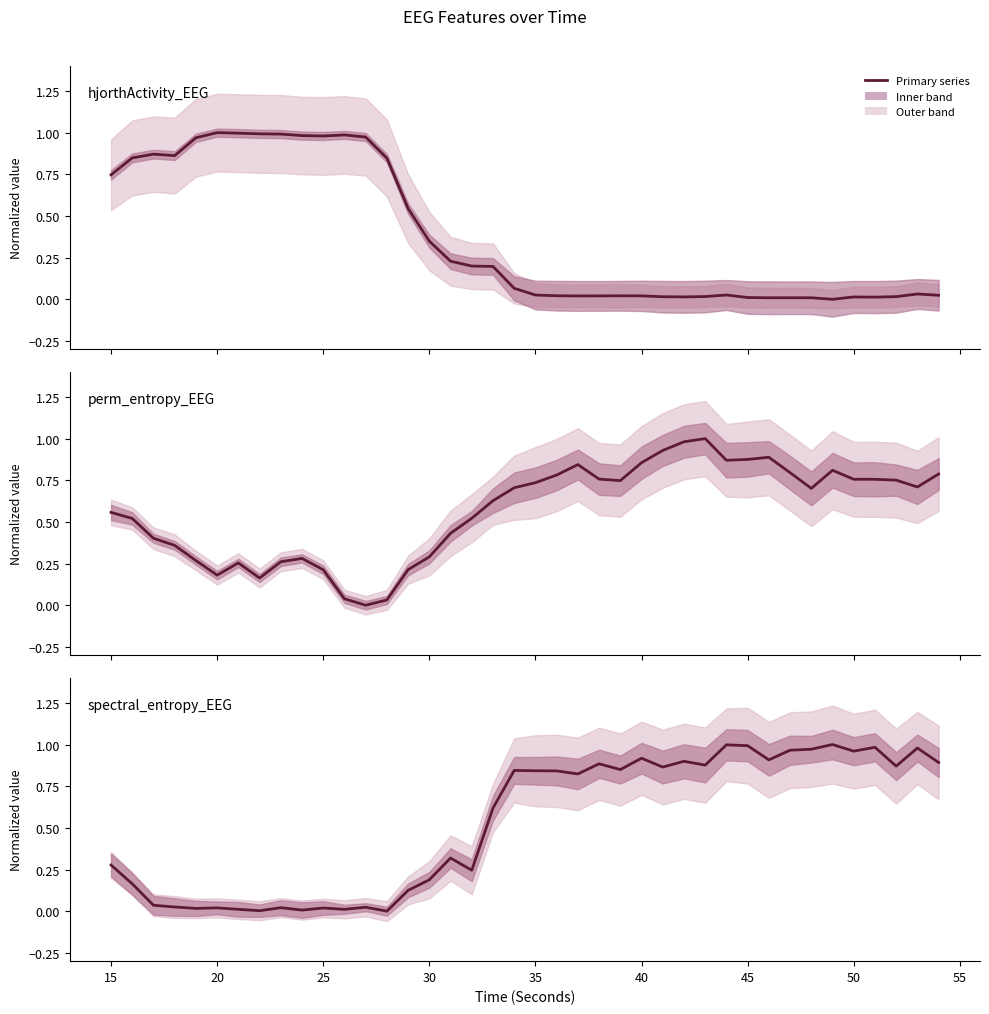

After their last crossing, which series has the higher values: perm_entropy_EEG or hjorthActivity_EEG?

perm_entropy_EEG